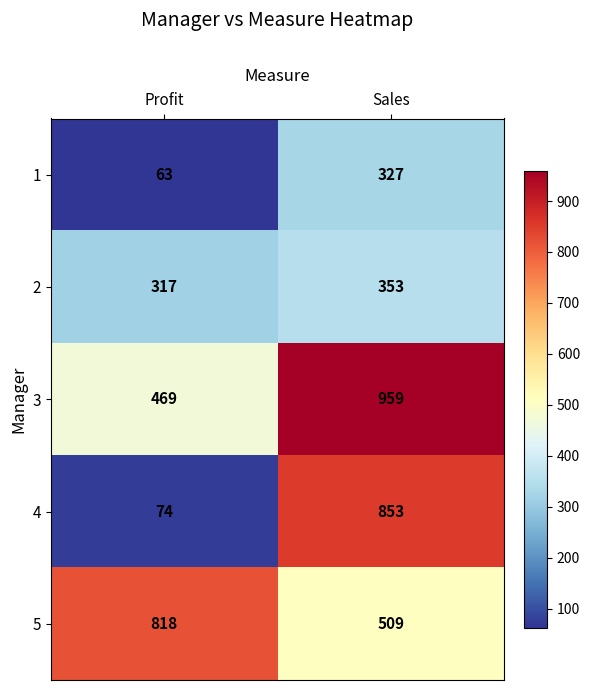

Is it true that 3 equals 469 at Profit?

True